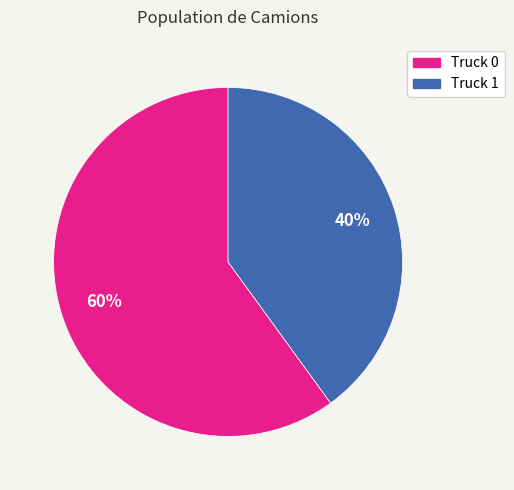

Is the sum of Truck 1 and Truck 0 greater than half?

Yes